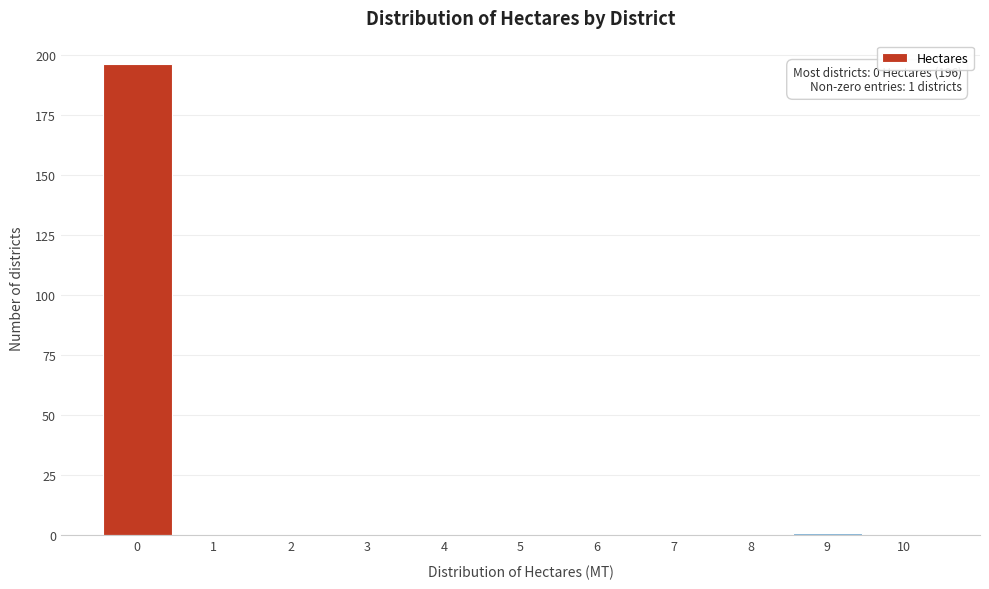

Which range on the x-axis has the tallest bar?

-0.5 to 0.5